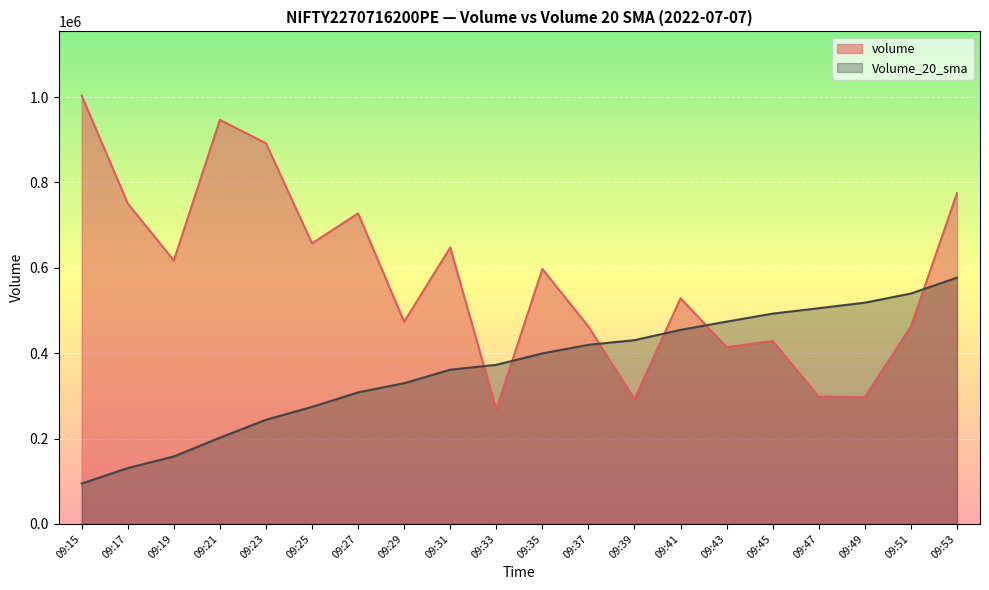

List the labels in order of volume value, smallest first.

09:33, 09:39, 09:49, 09:47, 09:43, 09:45, 09:37, 09:51, 09:29, 09:41, 09:35, 09:19, 09:31, 09:25, 09:27, 09:17, 09:53, 09:23, 09:21, 09:15